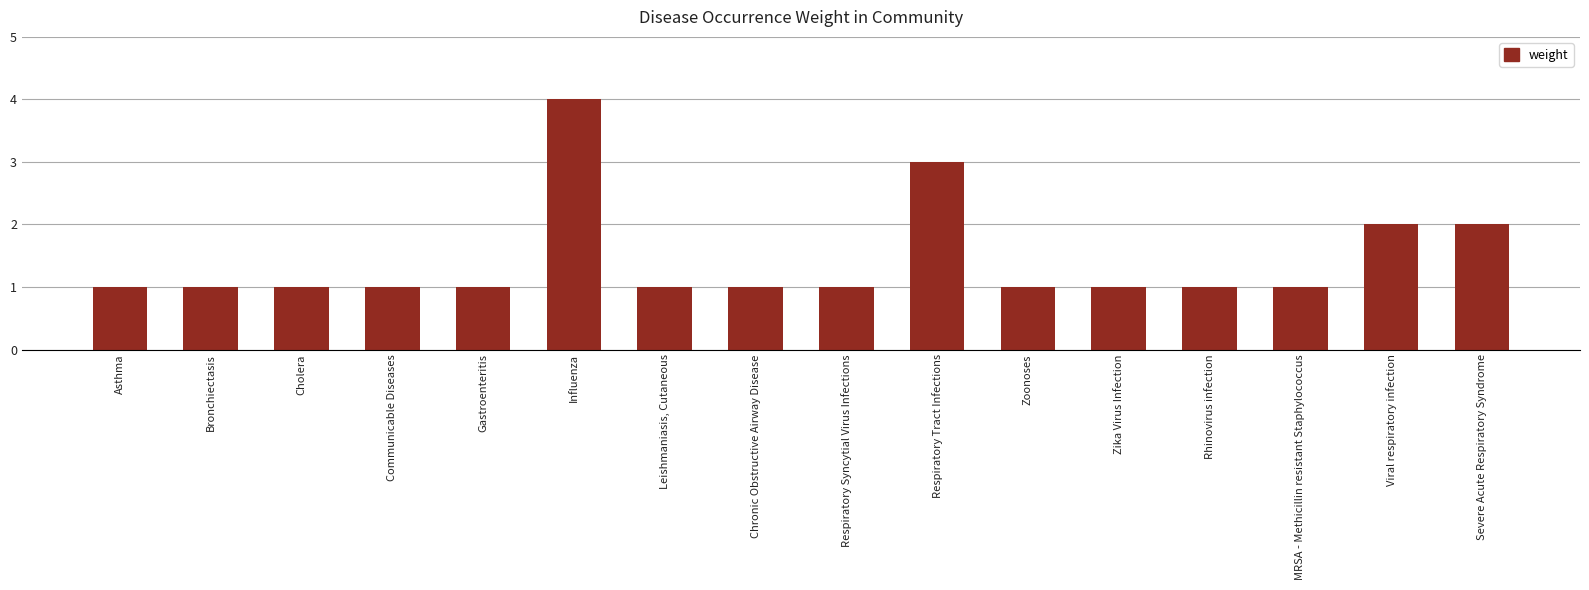

What is the sum of the values at Viral respiratory infection and Zika Virus Infection?

3